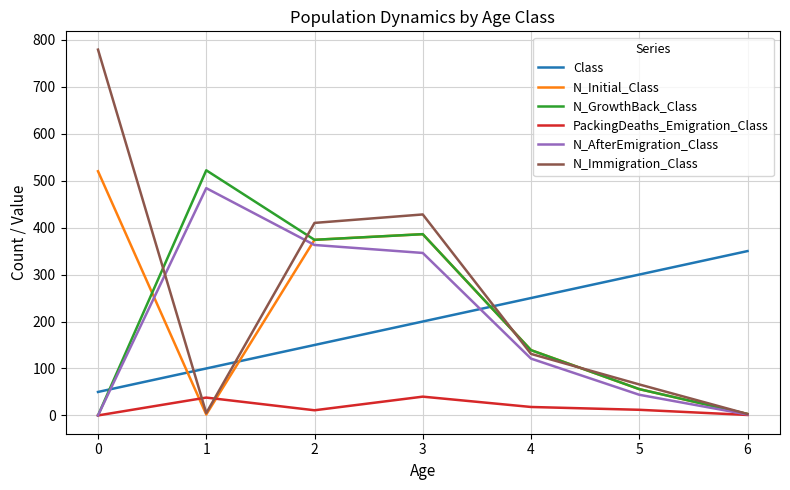

What is the total value across all series at 1?

1151